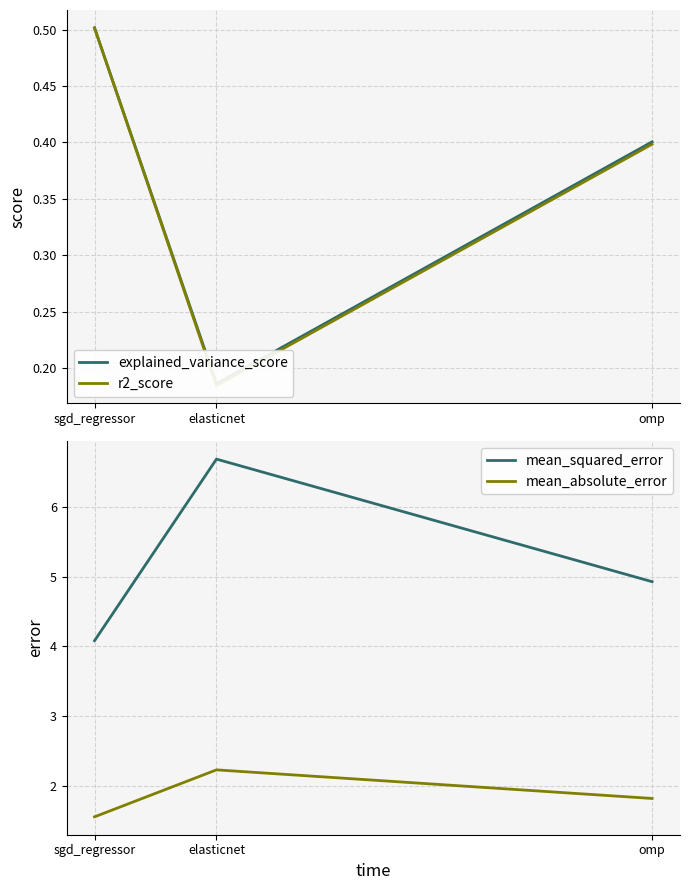

What is the label of the 2nd point from the right?

elasticnet